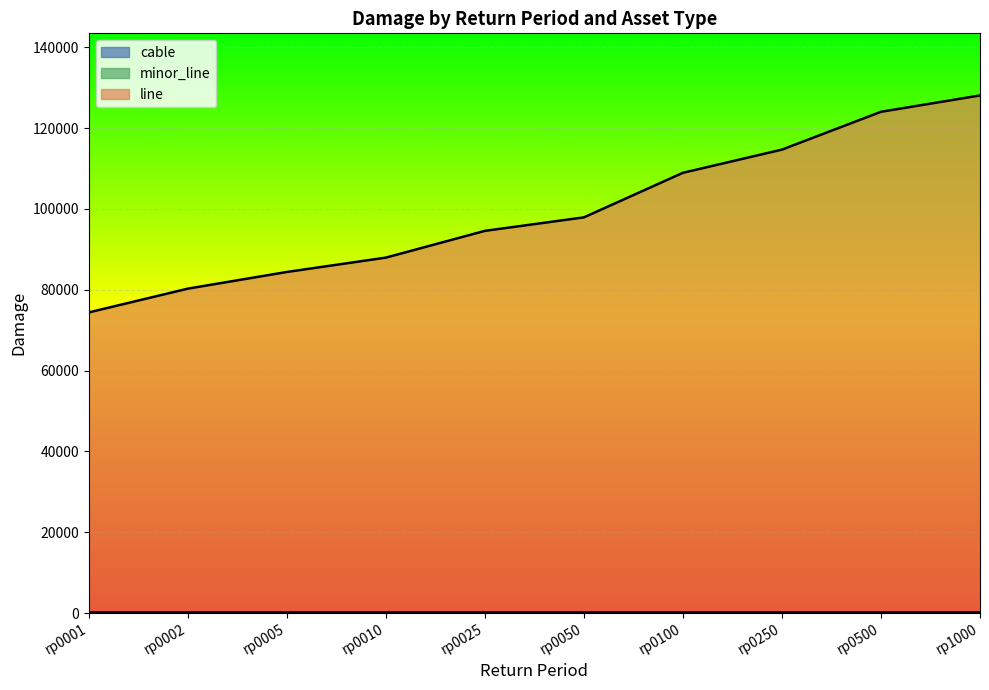

What is the average value of the minor_line series?

239.4